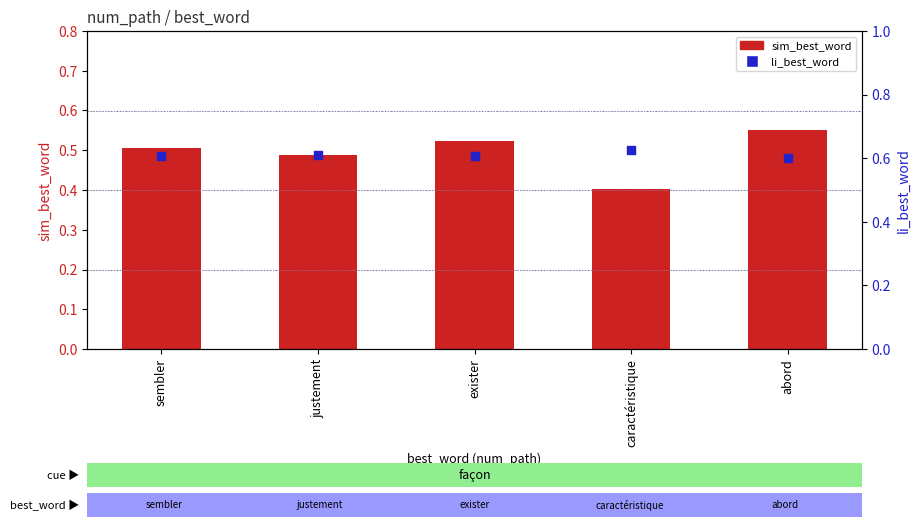

Which series has the largest Y range (max minus min)?

sim_best_word